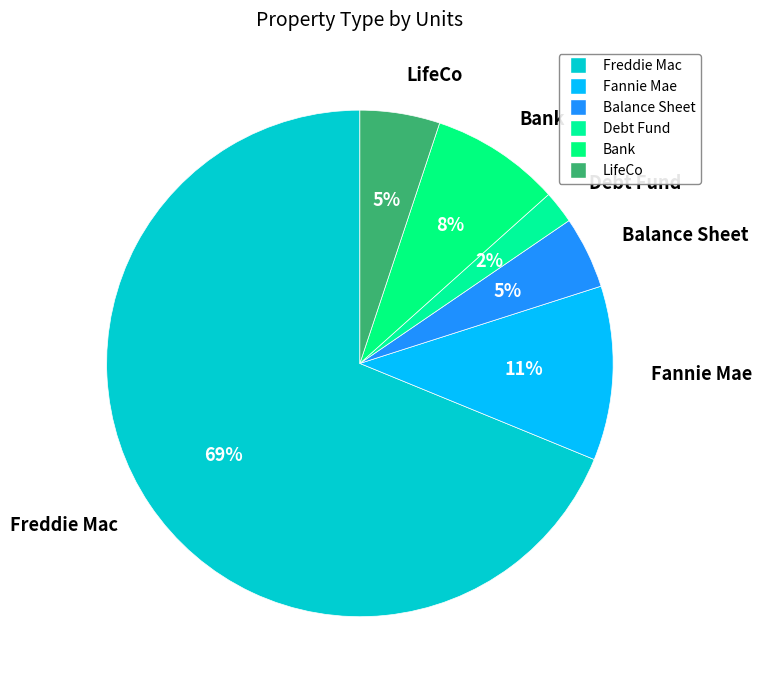

What is the ratio of the value at Debt Fund to the value at Bank?

0.3